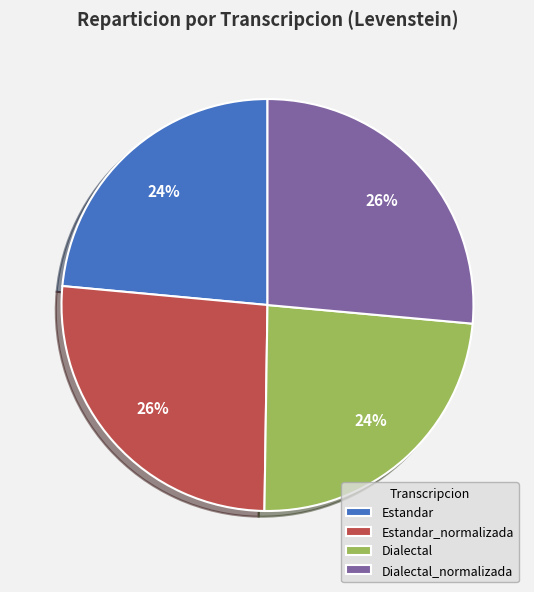

How many slices are in this pie chart?

4